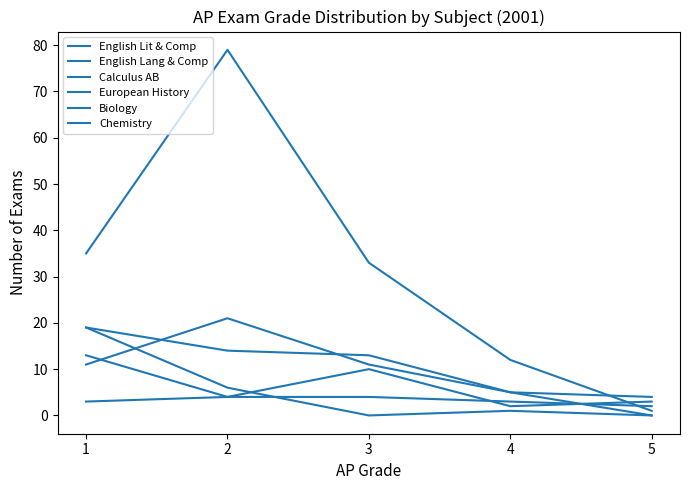

Reading left to right, extract all data points from this chart.

English Lit & Comp: 5=1	4=12	3=33	2=79	1=35
English Lang & Comp: 5=0	4=5	3=11	2=21	1=11
Calculus AB: 5=4	4=5	3=13	2=14	1=19
European History: 5=3	4=2	3=10	2=4	1=3
Biology: 5=2	4=3	3=4	2=4	1=13
Chemistry: 5=0	4=1	3=0	2=6	1=19